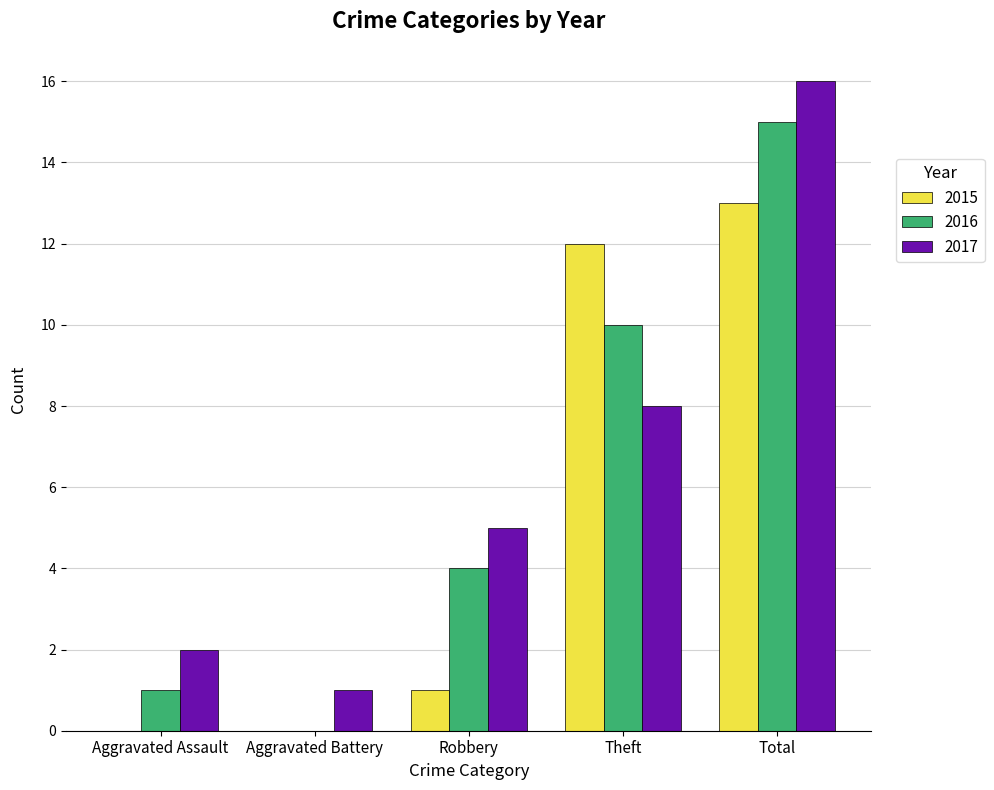

Reading left to right, what are all the values shown in this chart?

2015: Aggravated Assault=0	Aggravated Battery=0	Robbery=1	Theft=12	Total=13
2016: Aggravated Assault=1	Aggravated Battery=0	Robbery=4	Theft=10	Total=15
2017: Aggravated Assault=2	Aggravated Battery=1	Robbery=5	Theft=8	Total=16